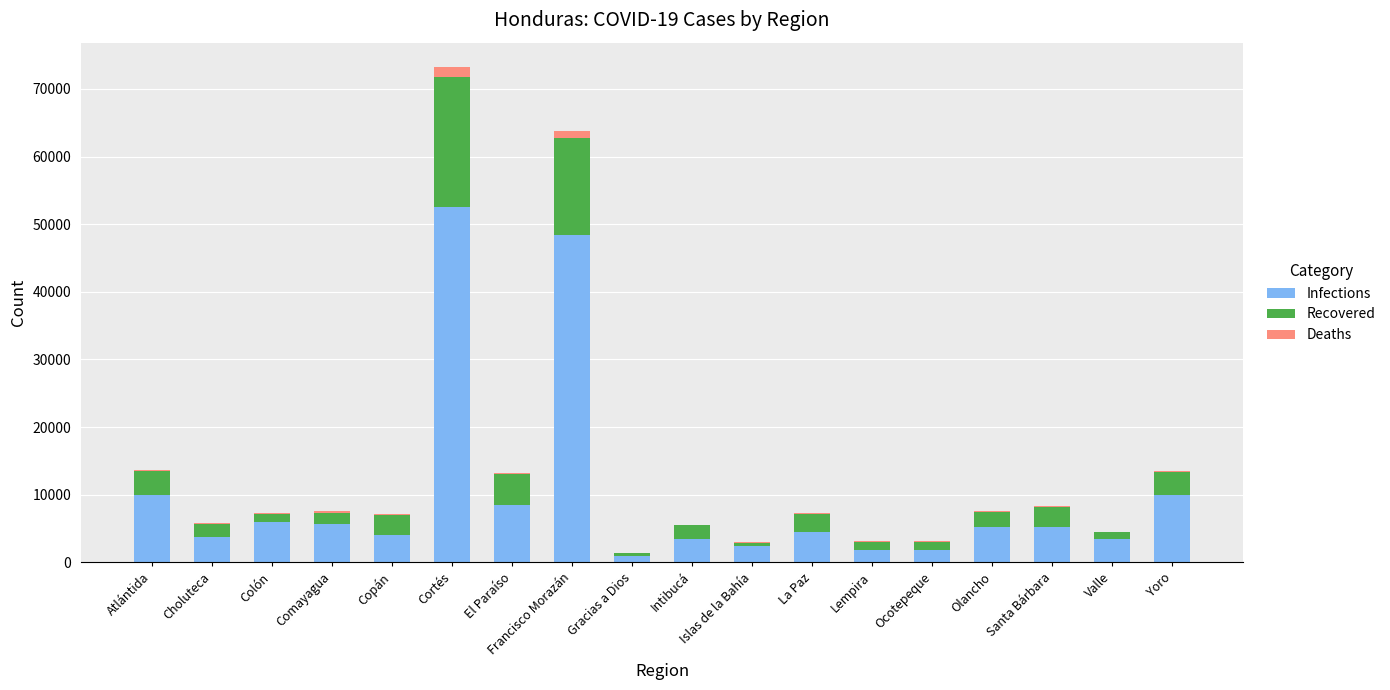

At which category is the sum across all series the highest?

Cortés